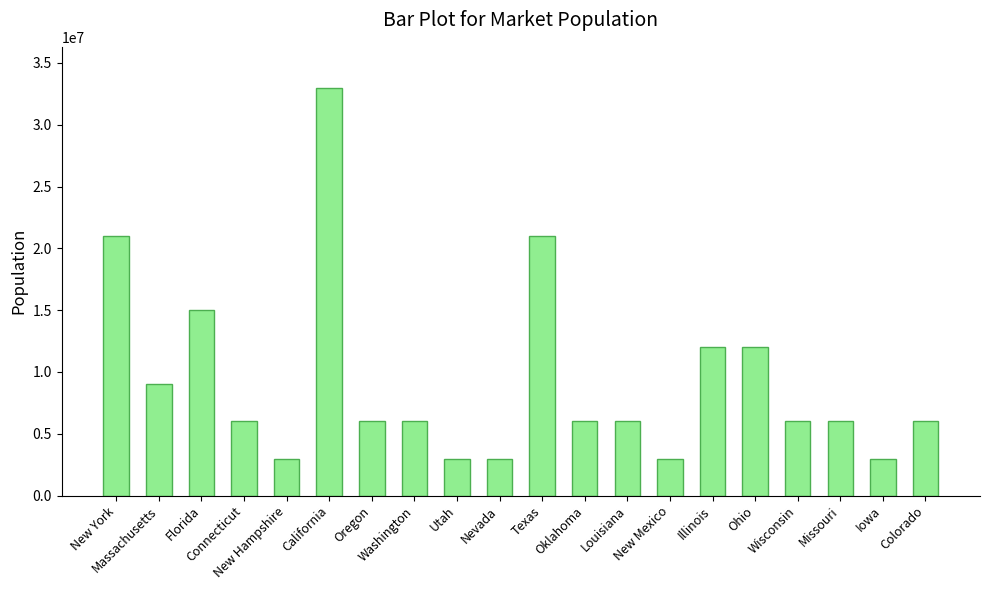

What is the smallest value displayed?

3000000